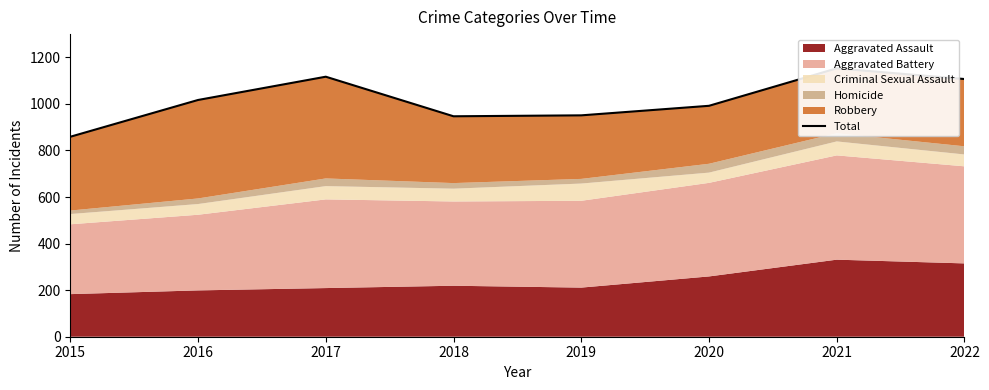

Reading left to right, transcribe all the data shown in this chart.

2015=859	2016=1017	2017=1117	2018=947	2019=951	2020=992	2021=1153	2022=1107